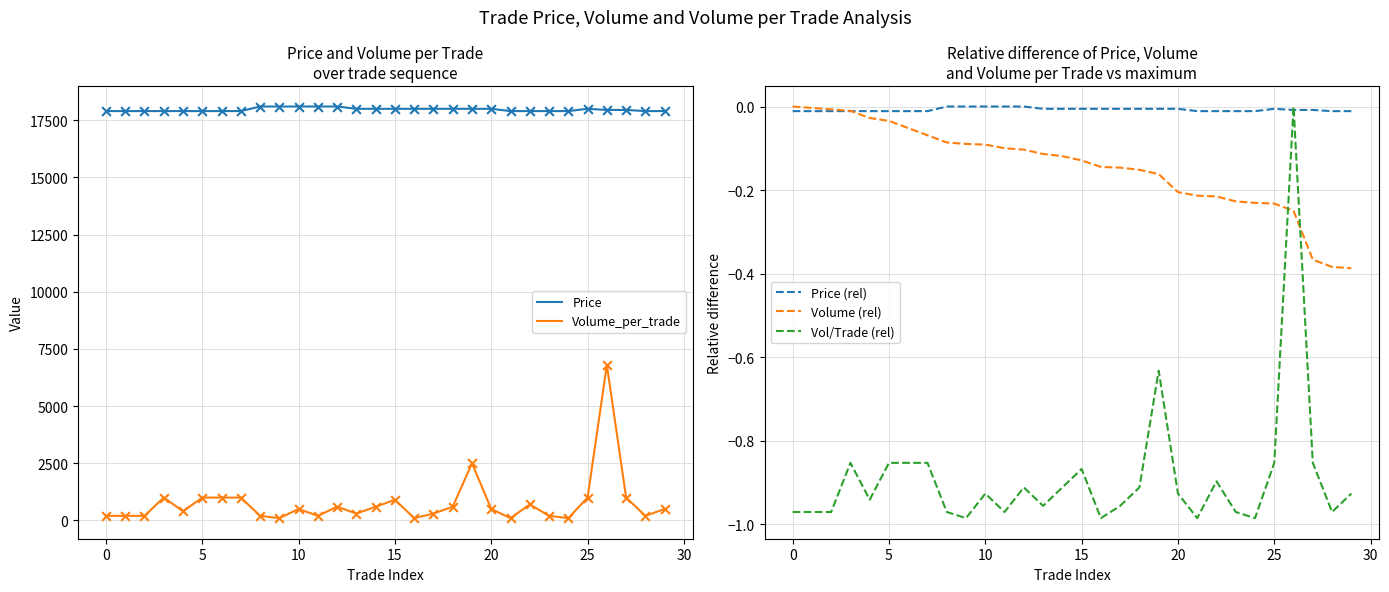

Is the value of Volume (rel) at 18 greater than the value of Vol/Trade (rel) at 15?

Yes